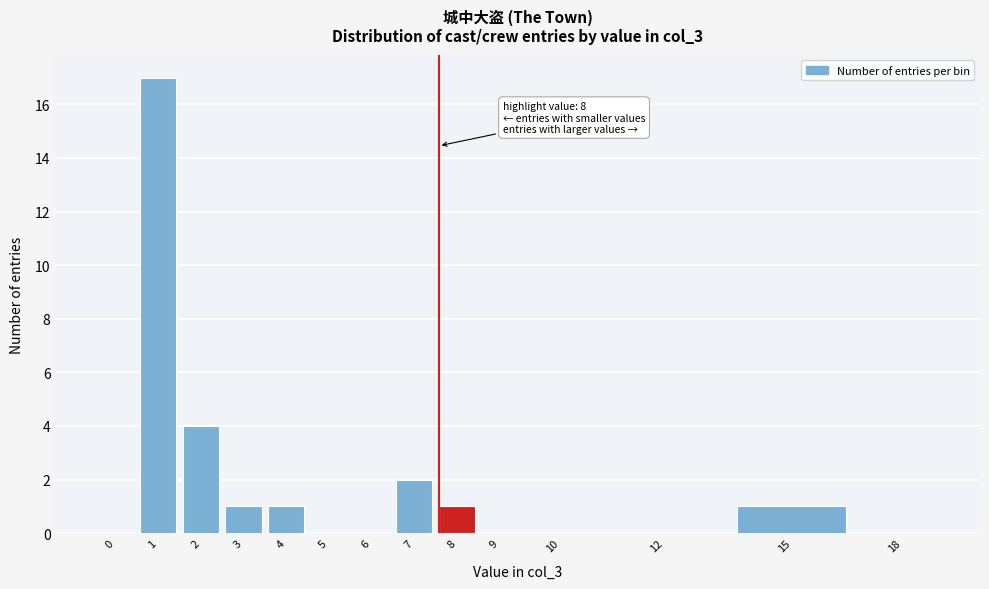

Reading right to left, list all the values displayed in this chart.

18=0	15=1	12=0	10=0	9=0	8=1	7=2	6=0	5=0	4=1	3=1	2=4	1=17	0=0